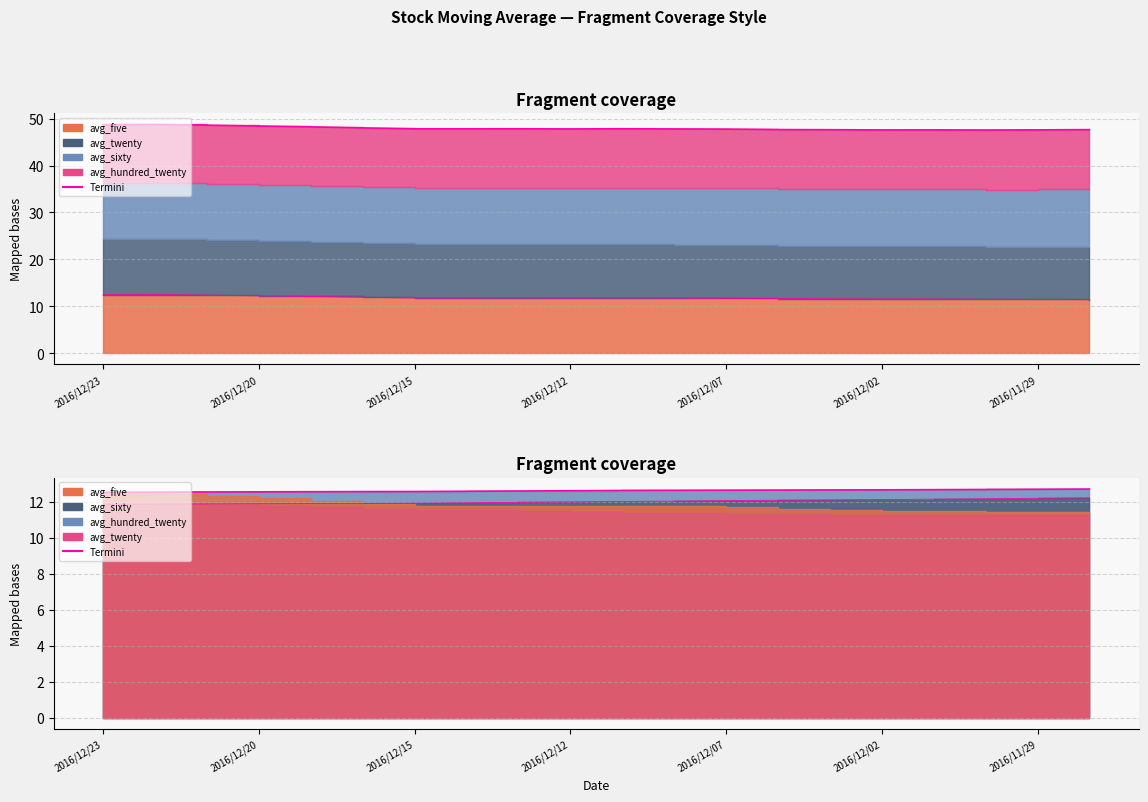

Reading left to right, extract all data points from this chart.

12.5	12.5	12.6	12.6	12.6	12.6	12.6	12.6	12.6	12.6	12.6	12.6	12.7	12.7	12.7	12.7	12.7	12.7	12.7	12.7